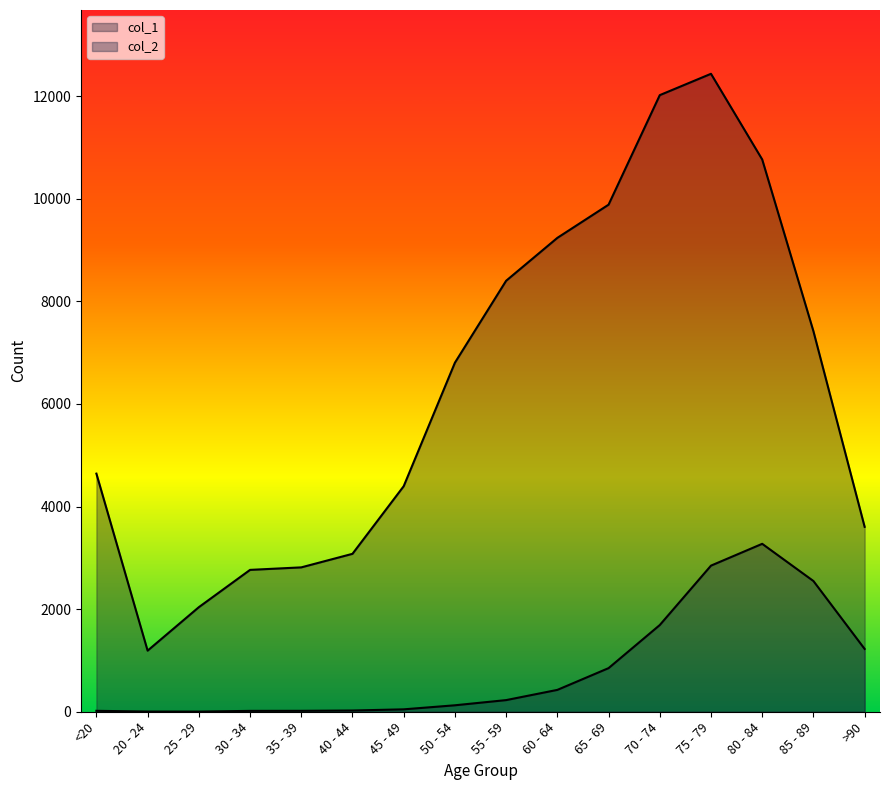

The value of col_1 at 20 - 24 is 1191. True or false?

True